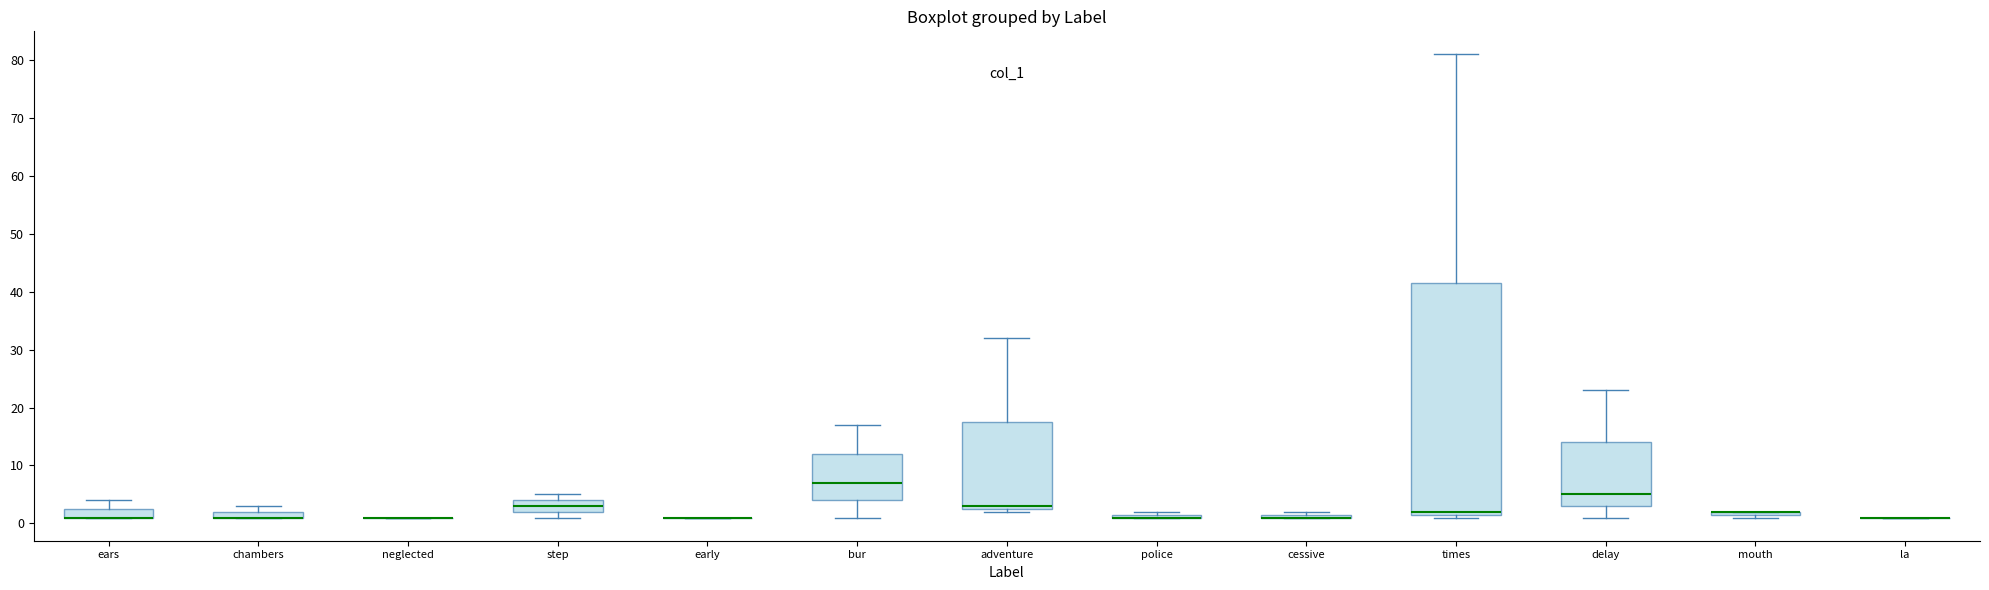

Comparing the boxes themselves (not the whiskers), which one is the tallest?

times